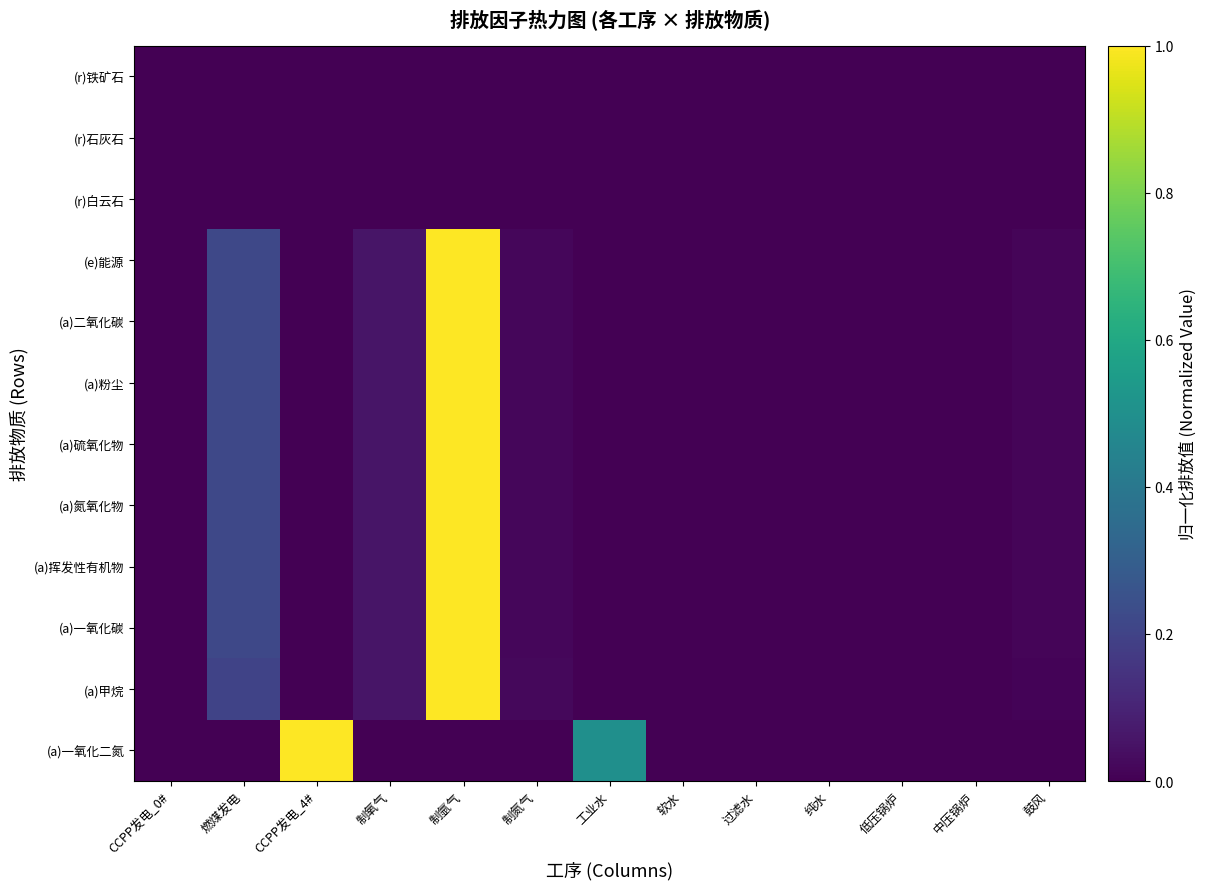

What is the total value across all series at 制氮气?

0.2